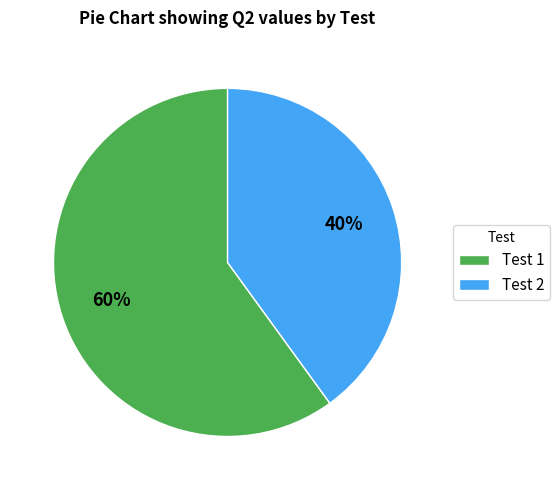

To the nearest percent, what is the difference between the Test 2 and Test 1 slice percentages?

20%